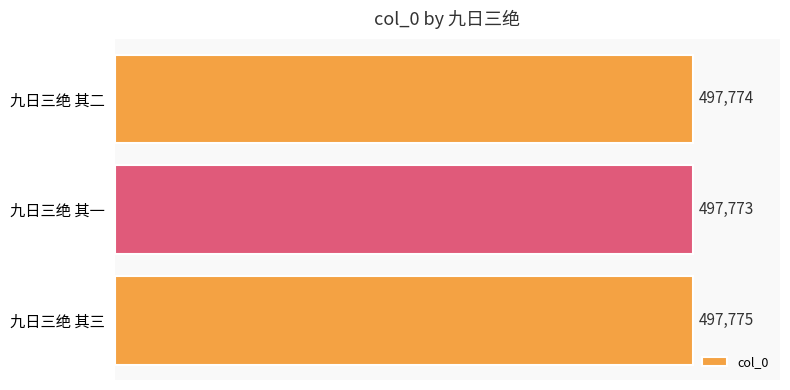

What is the sum of the values at 九日三绝 其一 and 九日三绝 其二?

995547